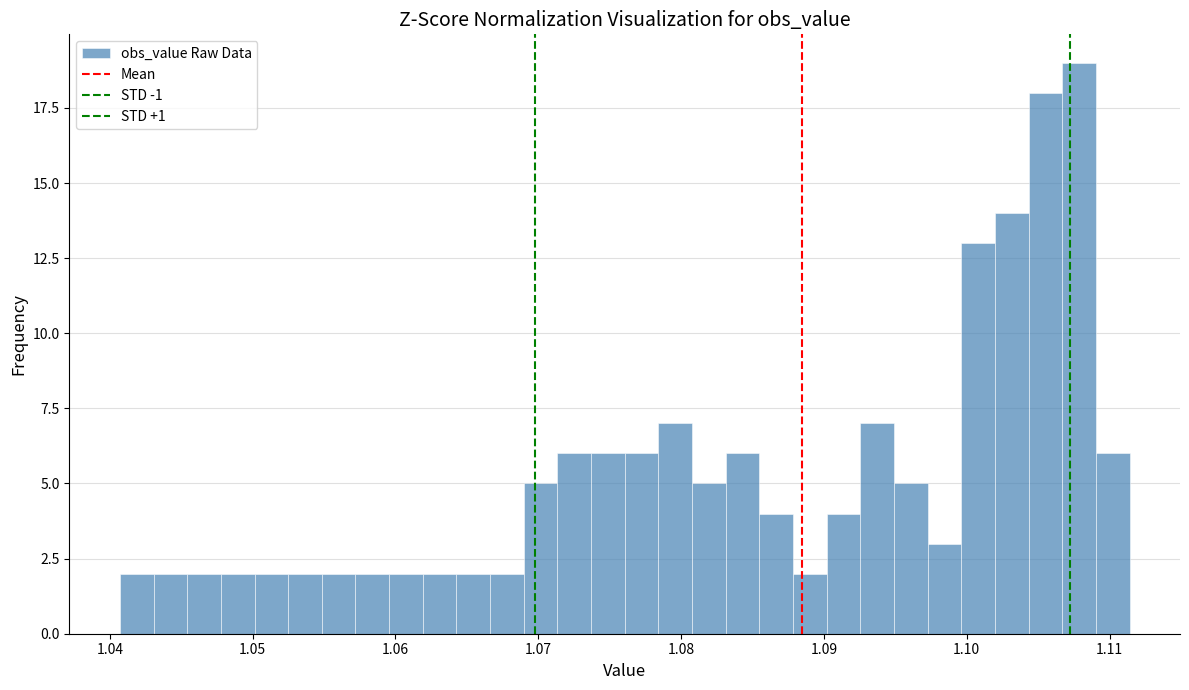

Around what value on the x-axis is the tallest bar? Give the approximate position of its centre, as read against the axis.

1.108